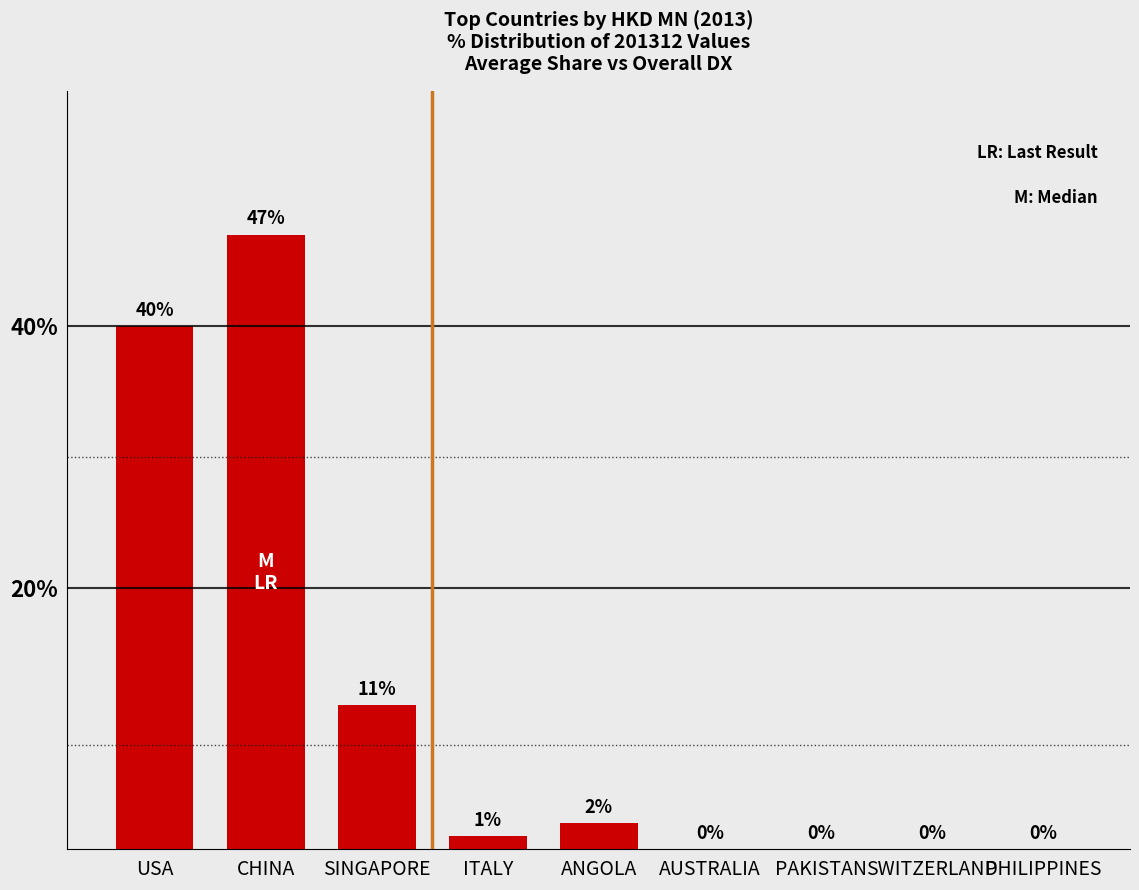

What is the sum of all values?

101